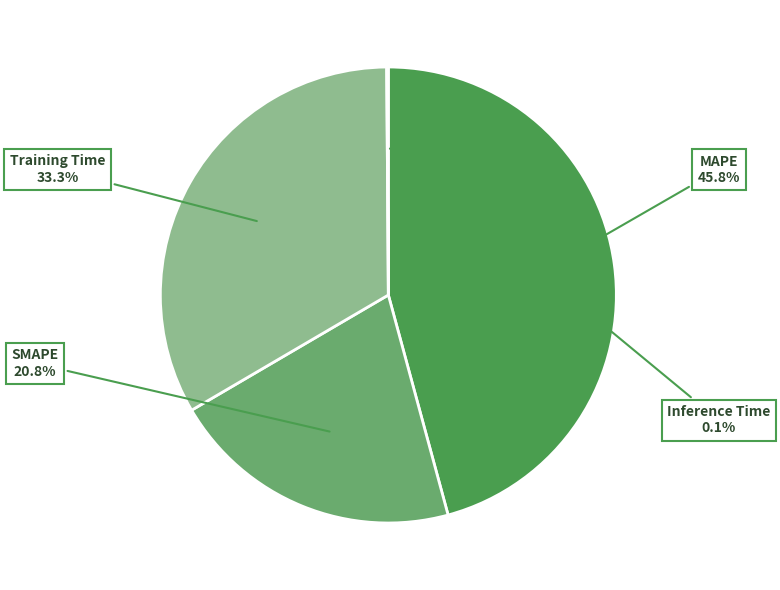

Does any single category account for the majority?

No